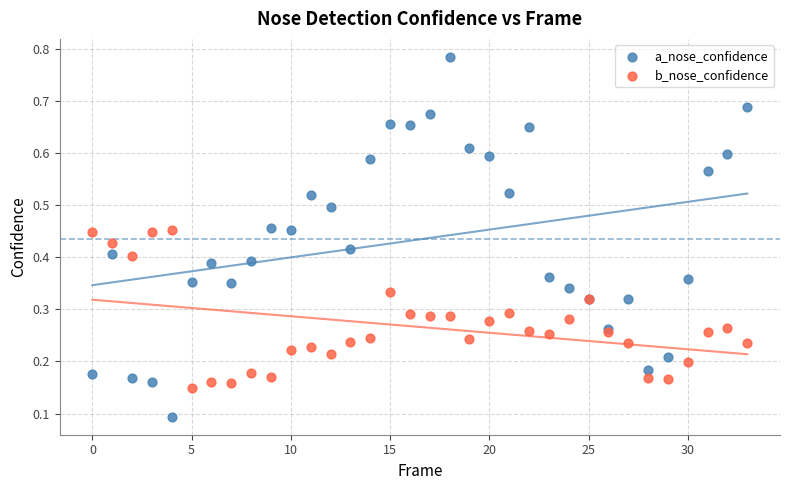

Which series contains the highest Y value?

a_nose_confidence